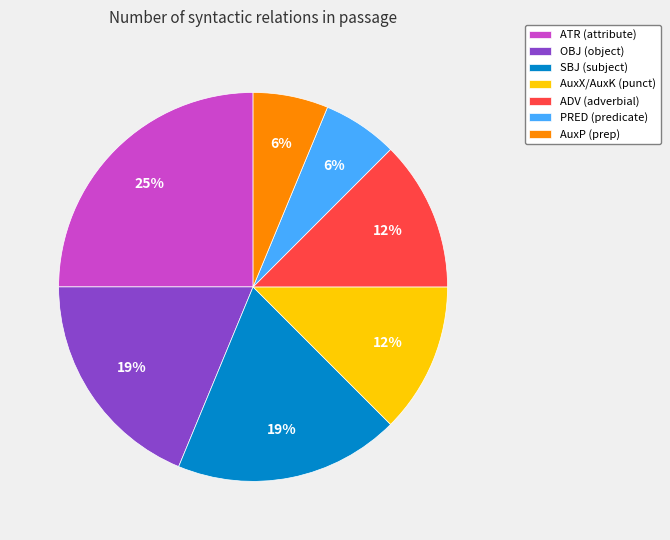

Is ADV (adverbial) the majority of the pie?

No